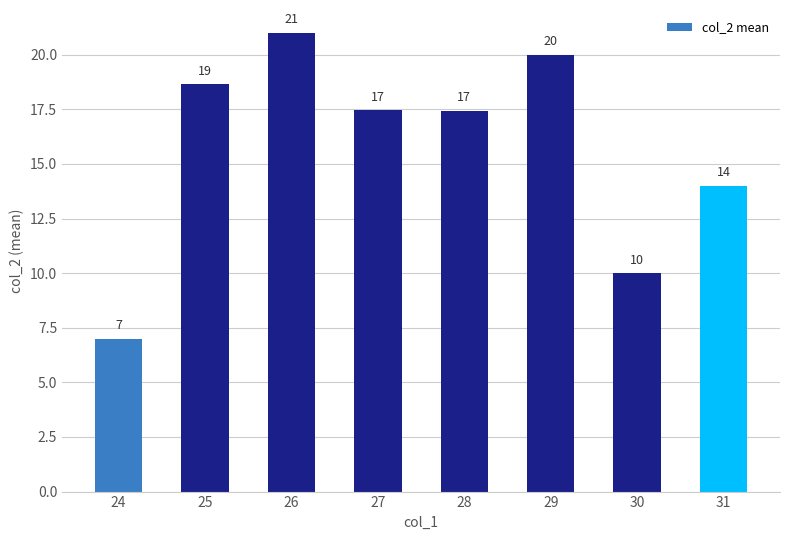

Between 31 and 29, which is larger?

29